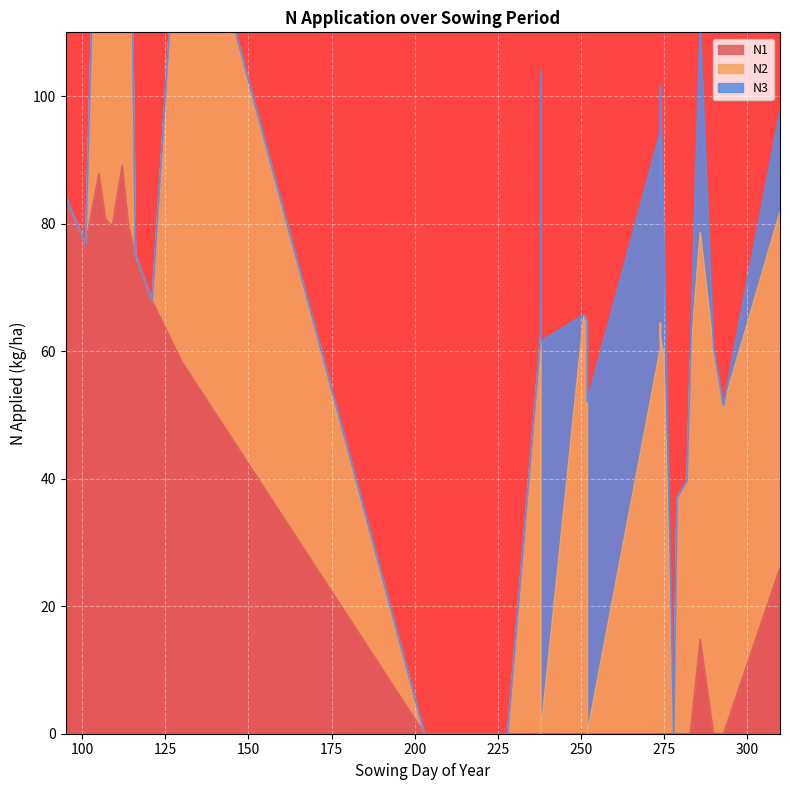

List the series in order of their peak value, lowest first.

N3, N1, N2